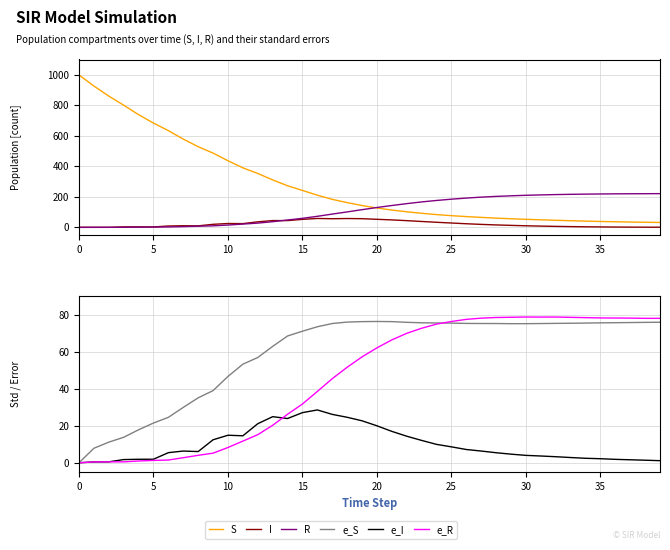

Which series has the widest spread of values?

S